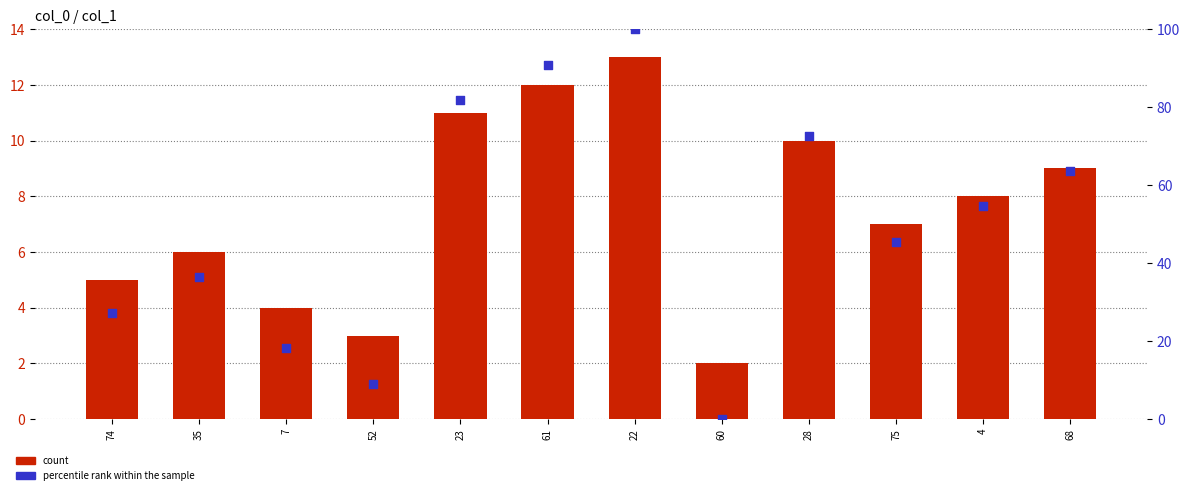

Which series contains the lowest Y value?

percentile rank within the sample